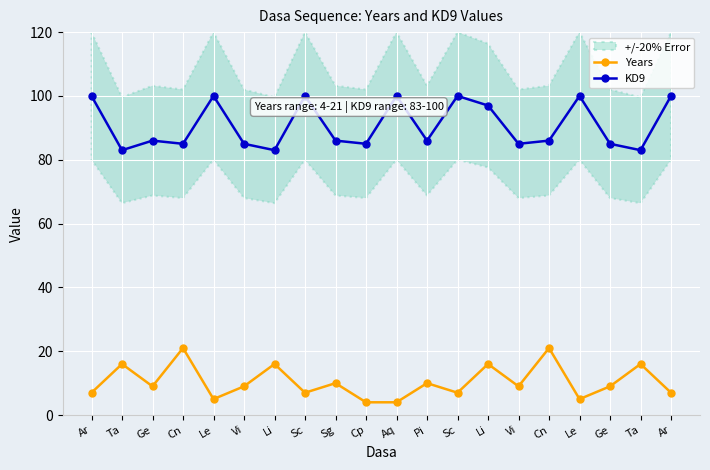

At which label is Years closest to 12?

Sg